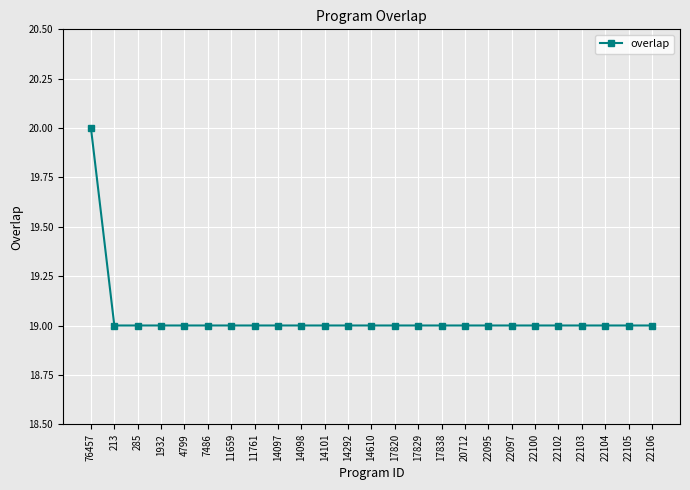

What is the sum of all values?

476